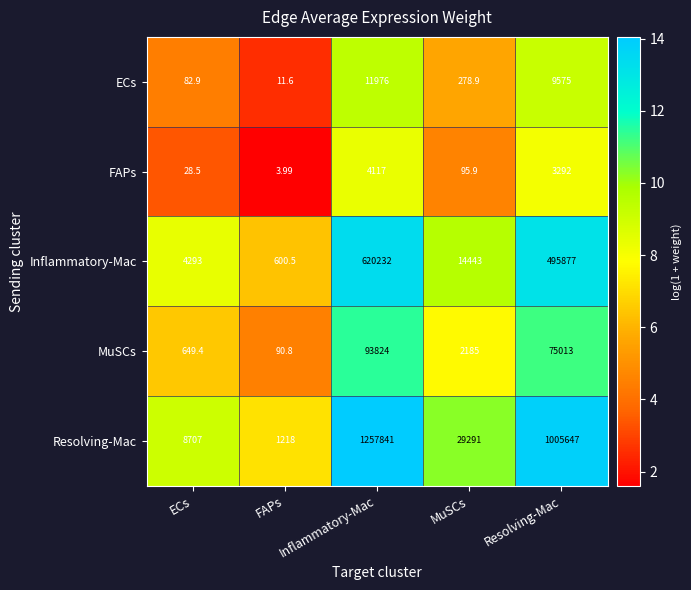

What is the greatest value displayed?

1257841.0